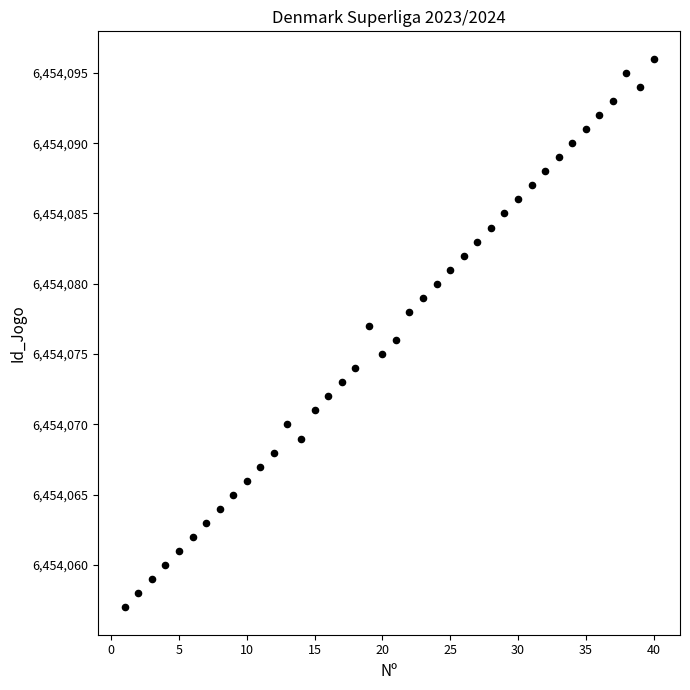

What is the range of Y values (max minus min)?

39